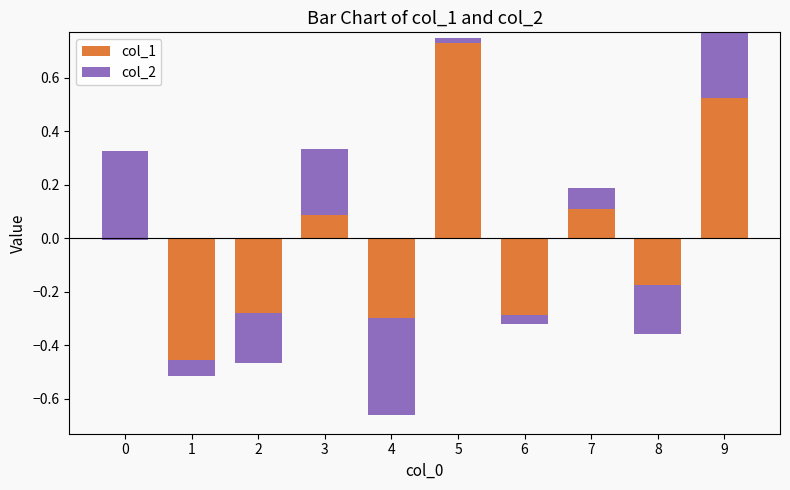

Between 8 and 7, which is larger?

7